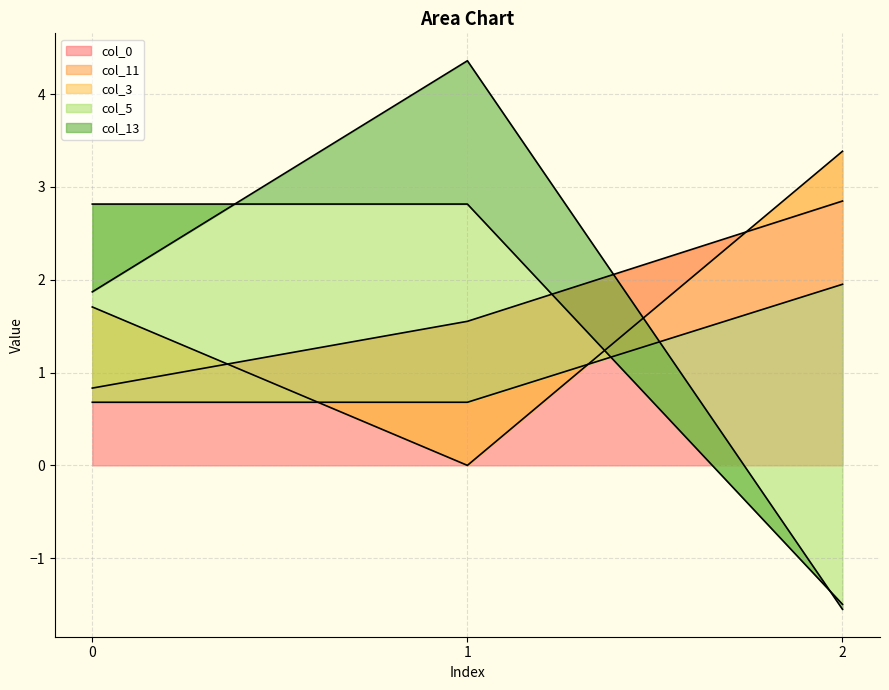

Reading right to left, list all the values displayed in this chart.

col_0: 2.8	1.6	0.8
col_11: 3.4	0.0	1.7
col_3: 2.0	0.7	0.7
col_5: -1.5	2.8	2.8
col_13: -1.6	4.4	1.9